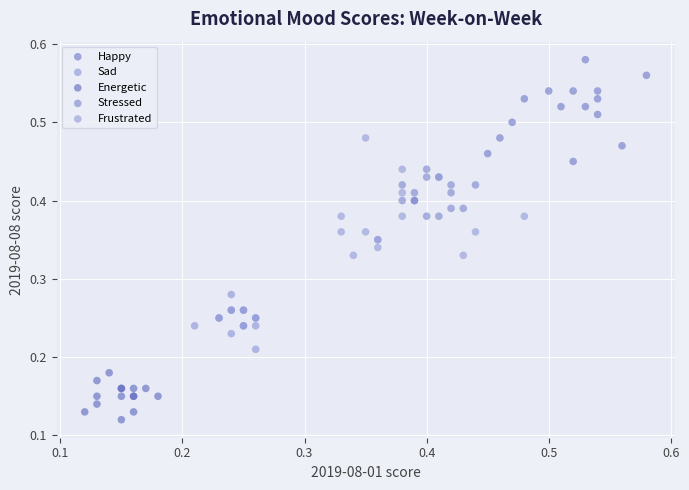

Which series reaches the maximum Y coordinate?

Happy